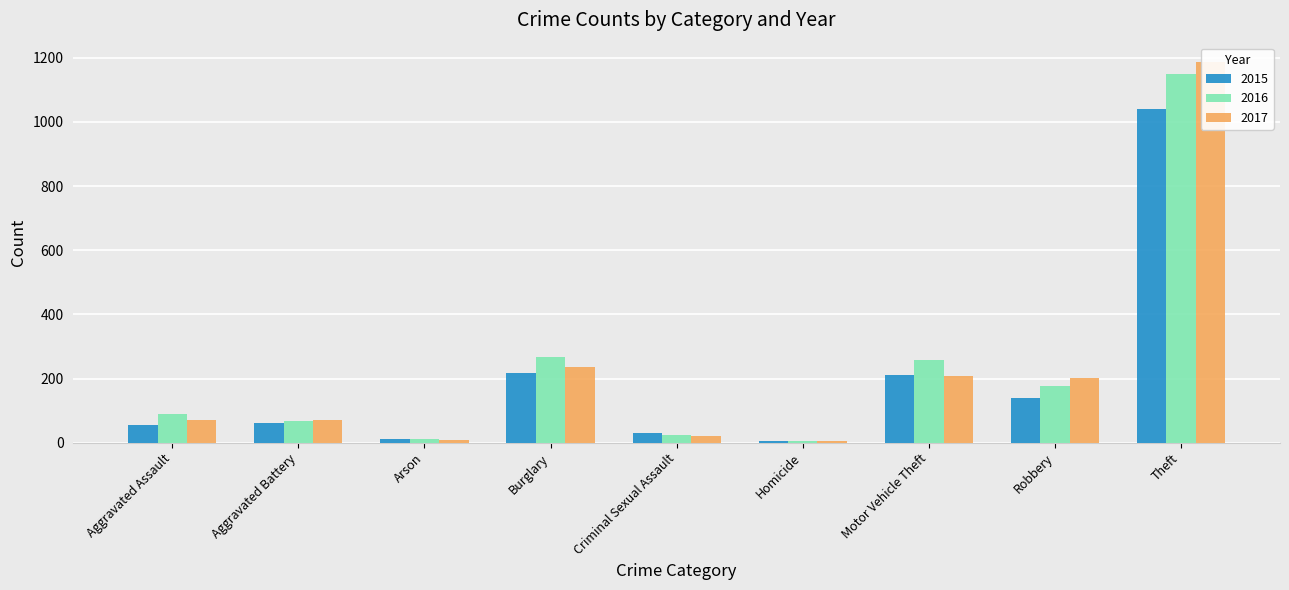

What is the difference between the maximum and minimum values in the 2015 series?

1036